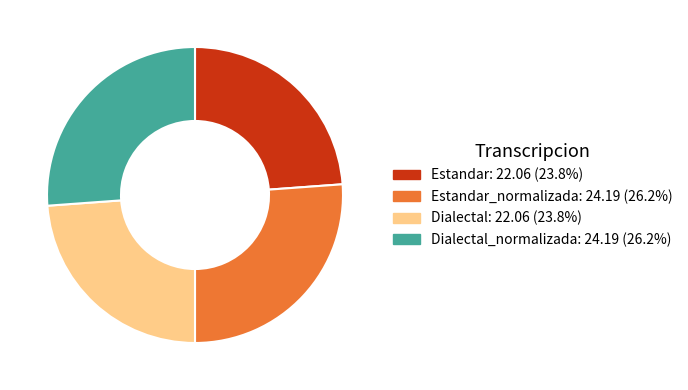

Is there any slice that represents more than half of the pie?

No